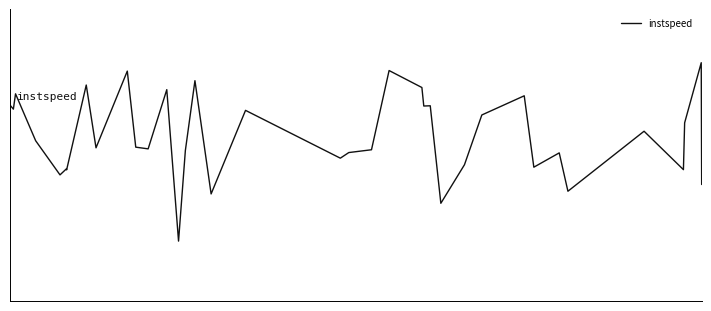

How many interior local peaks (higher than both neighbors) does the data have?

13